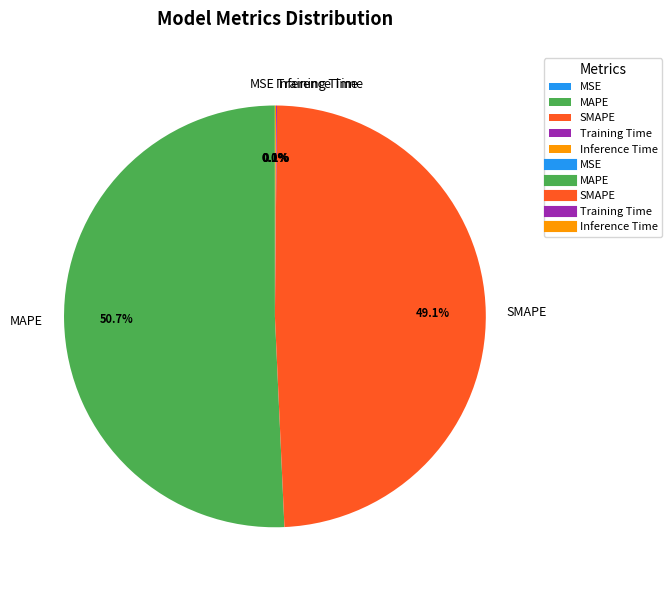

Which category accounts for the majority?

MAPE